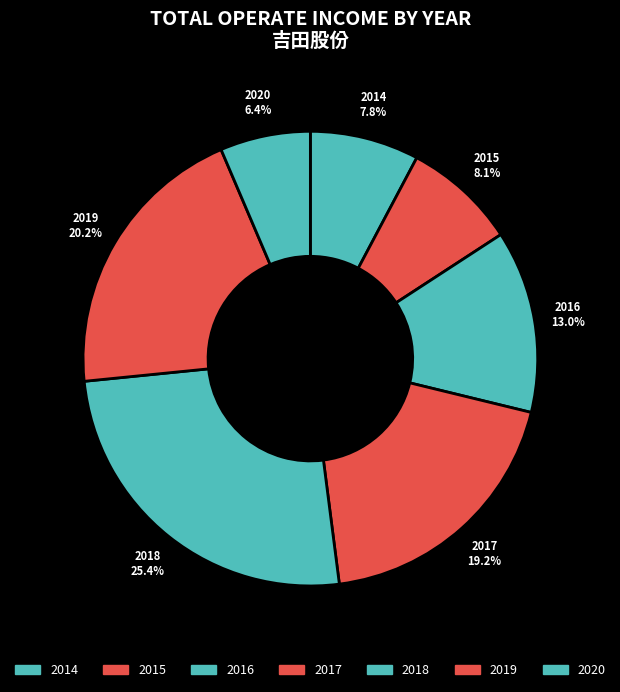

How many segments does this pie chart have?

7